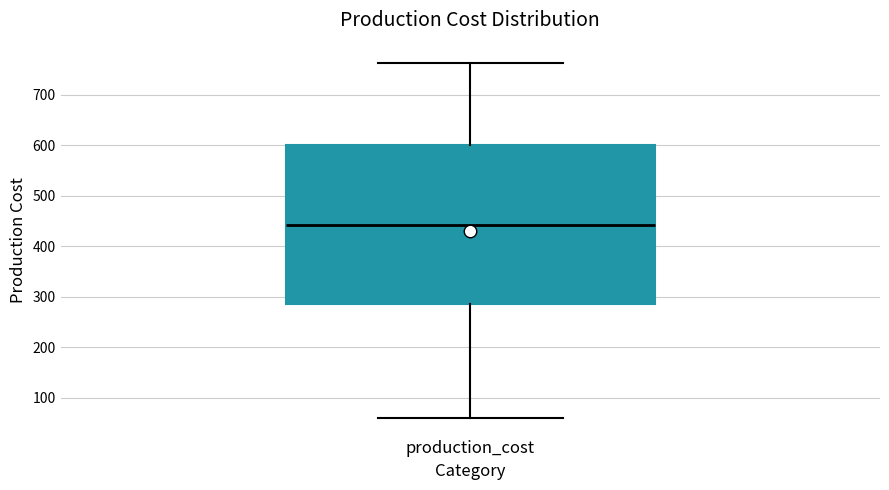

Transcribe this box plot: give where the median line is, the range the box spans, and where the two whiskers end, as read against the y-axis. The values are not printed on the chart, so give them approximately, as read against the axis.

median 440, box 280 to 600, whiskers 60 to 760